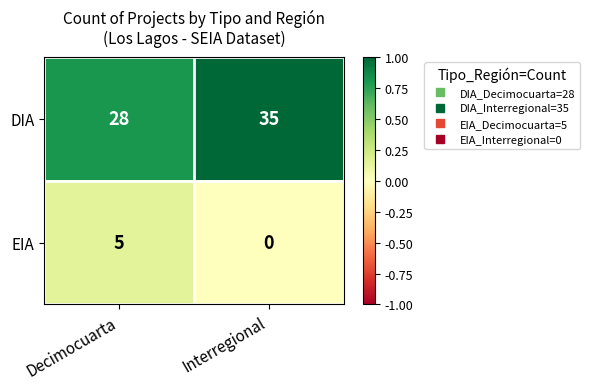

What is the highest value of the DIA series?

35